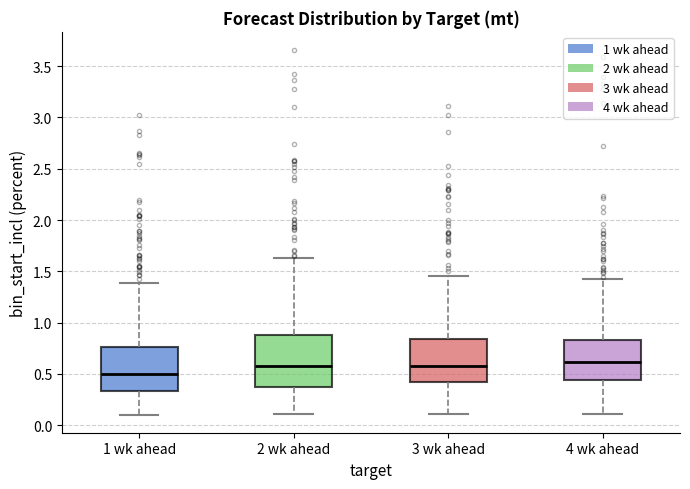

Comparing the boxes themselves (not the whiskers), which one is the tallest?

2 wk ahead